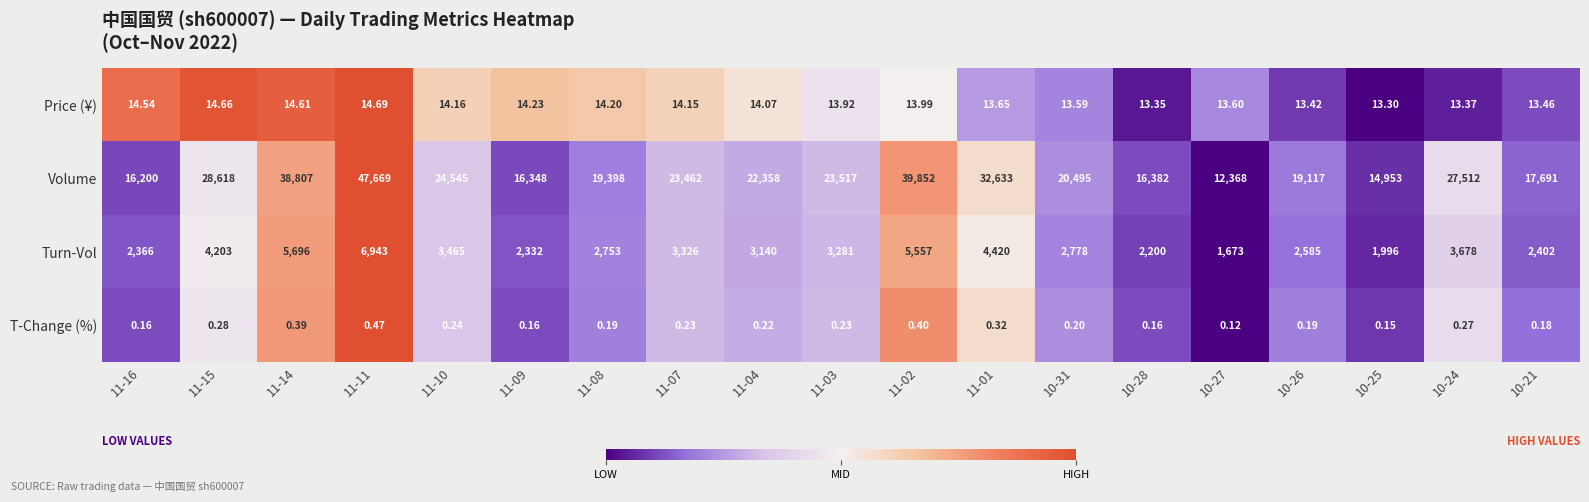

Is the value of Turn-Vol at 11-01 greater than the value of Volume at 11-07?

No